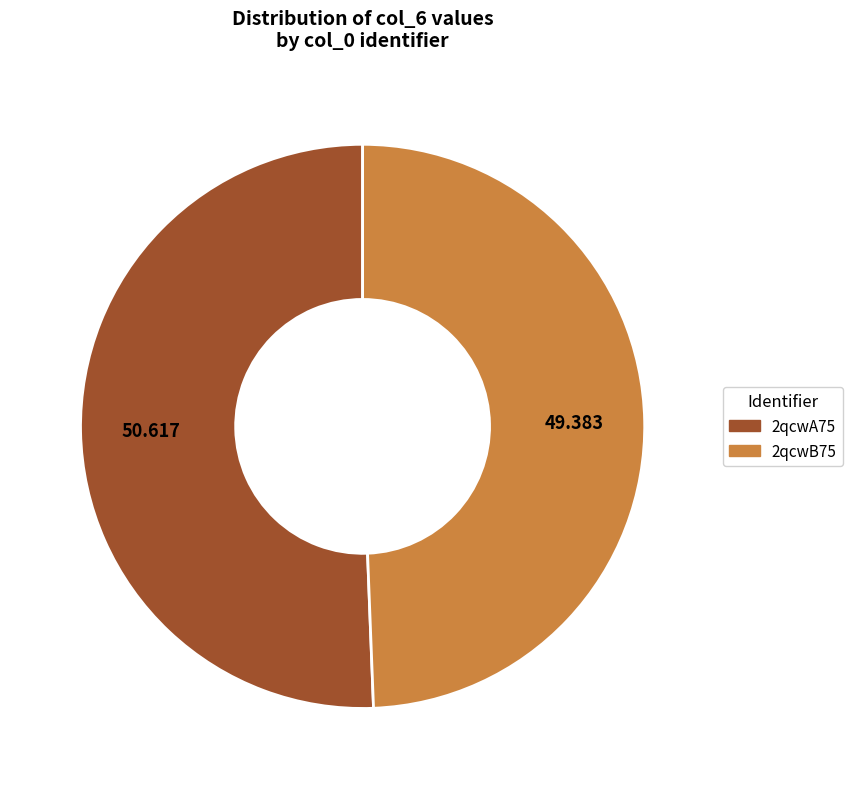

True or false: 2qcwA75 accounts for 51% of the total.

True